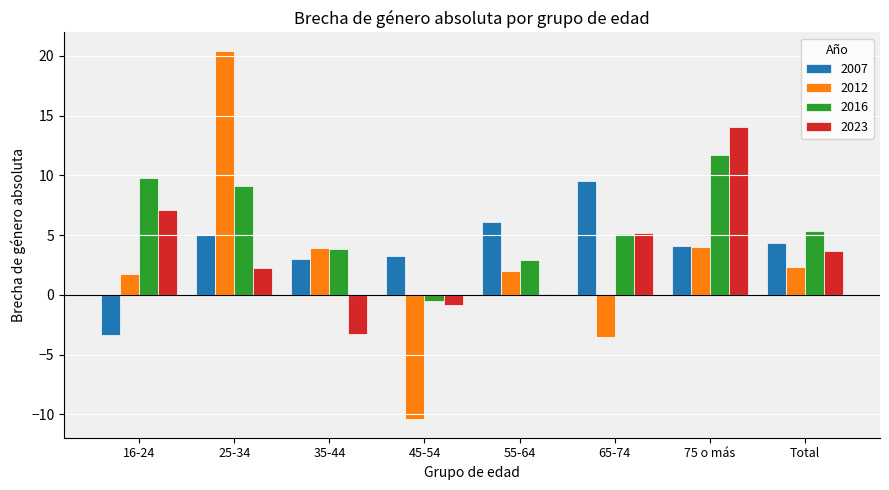

What is the maximum value shown in the chart?

20.4